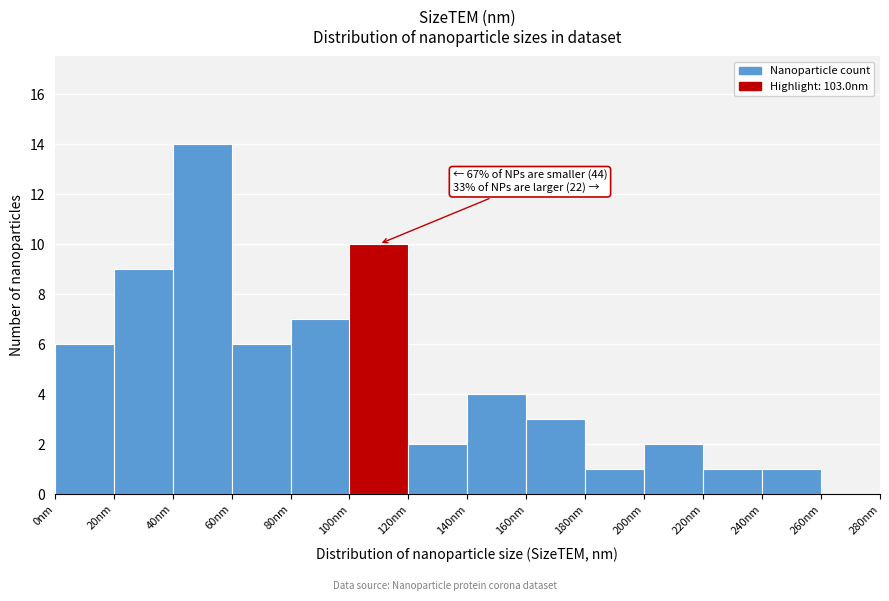

Which range on the x-axis has the tallest bar?

40 to 60